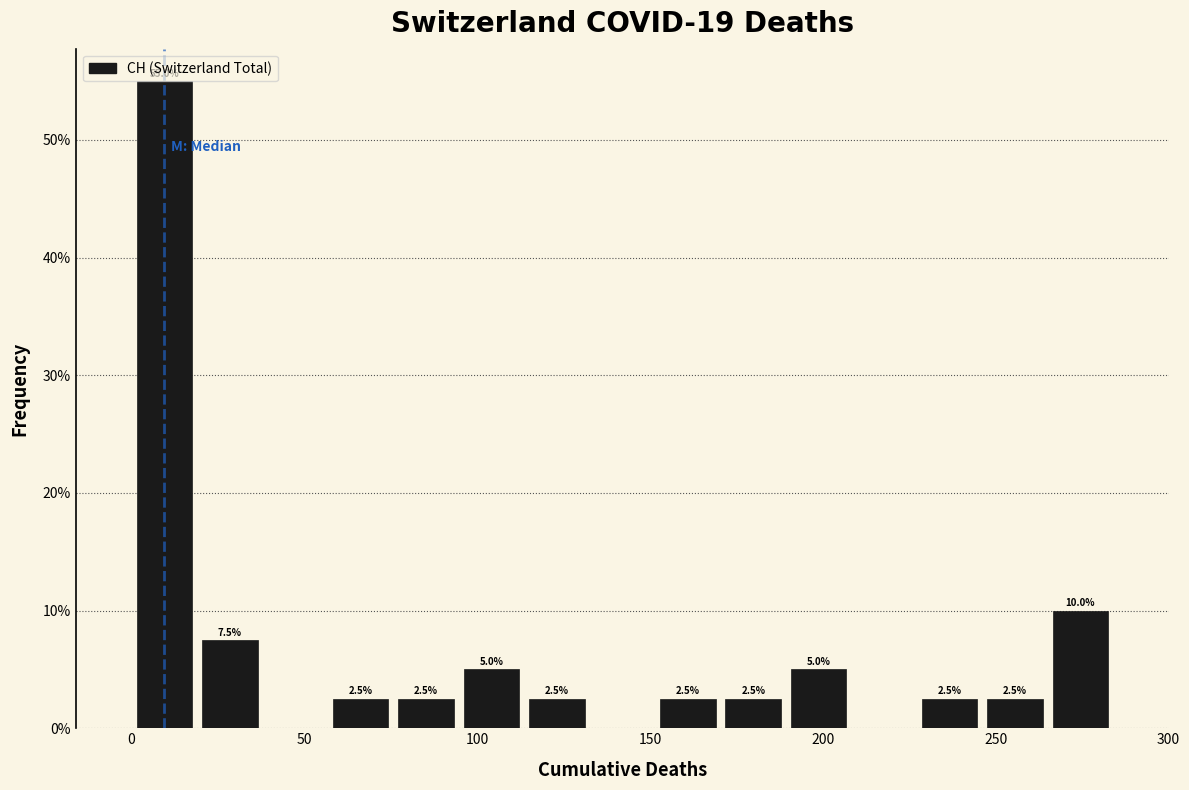

Read against the x-axis, roughly where is the centre of the tallest bar?

10